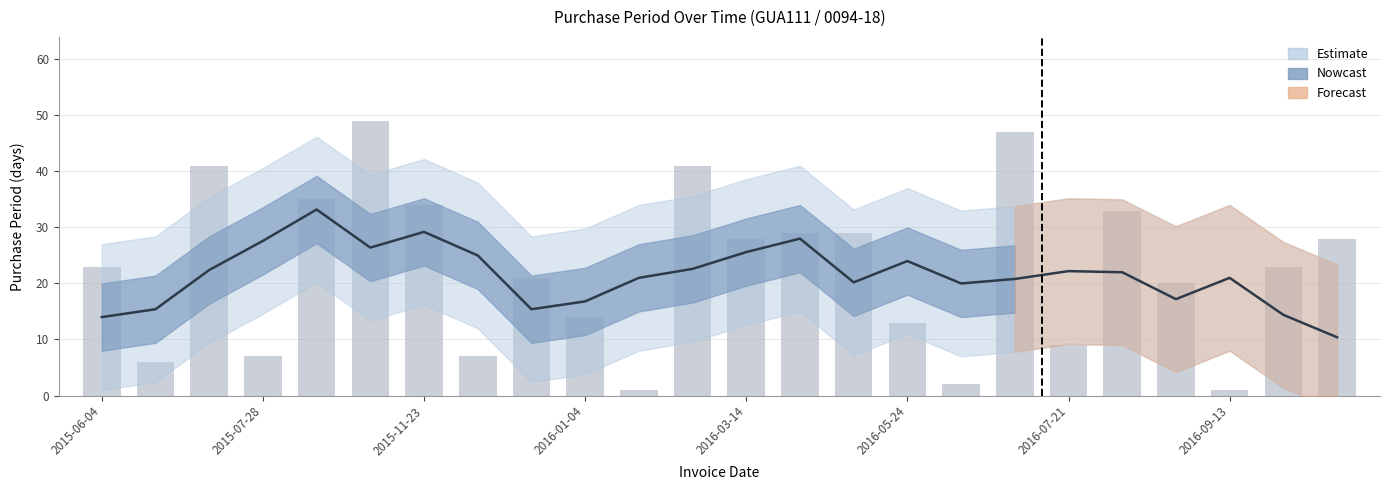

What is the minimum value shown in the chart?

10.4